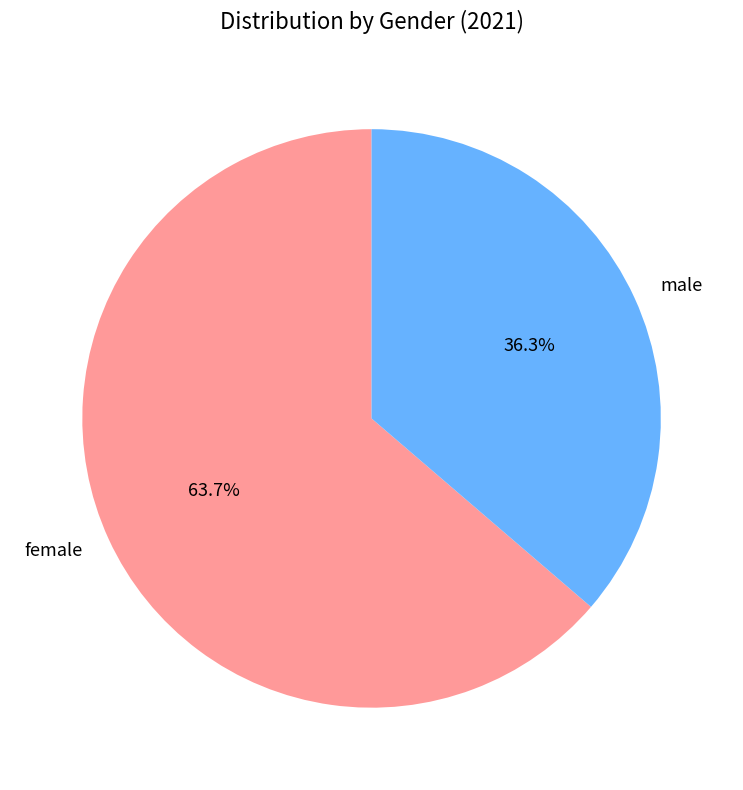

Combined, what portion of the pie is female and male?

100.0%